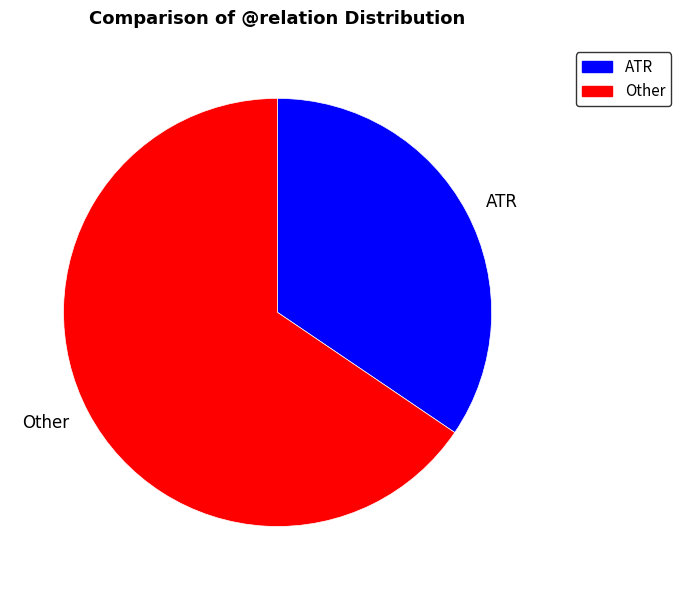

True or false: Other accounts for 52% of the total.

False